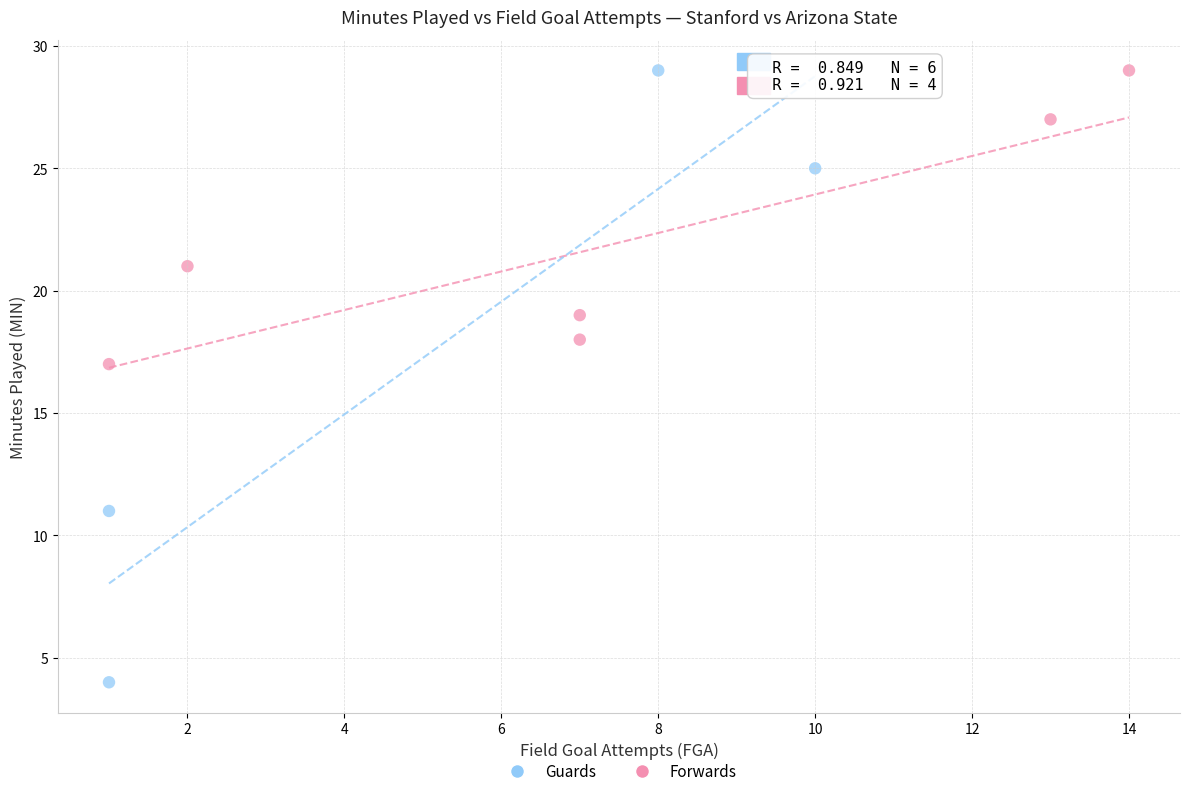

Which series has the largest Y range (max minus min)?

Guards